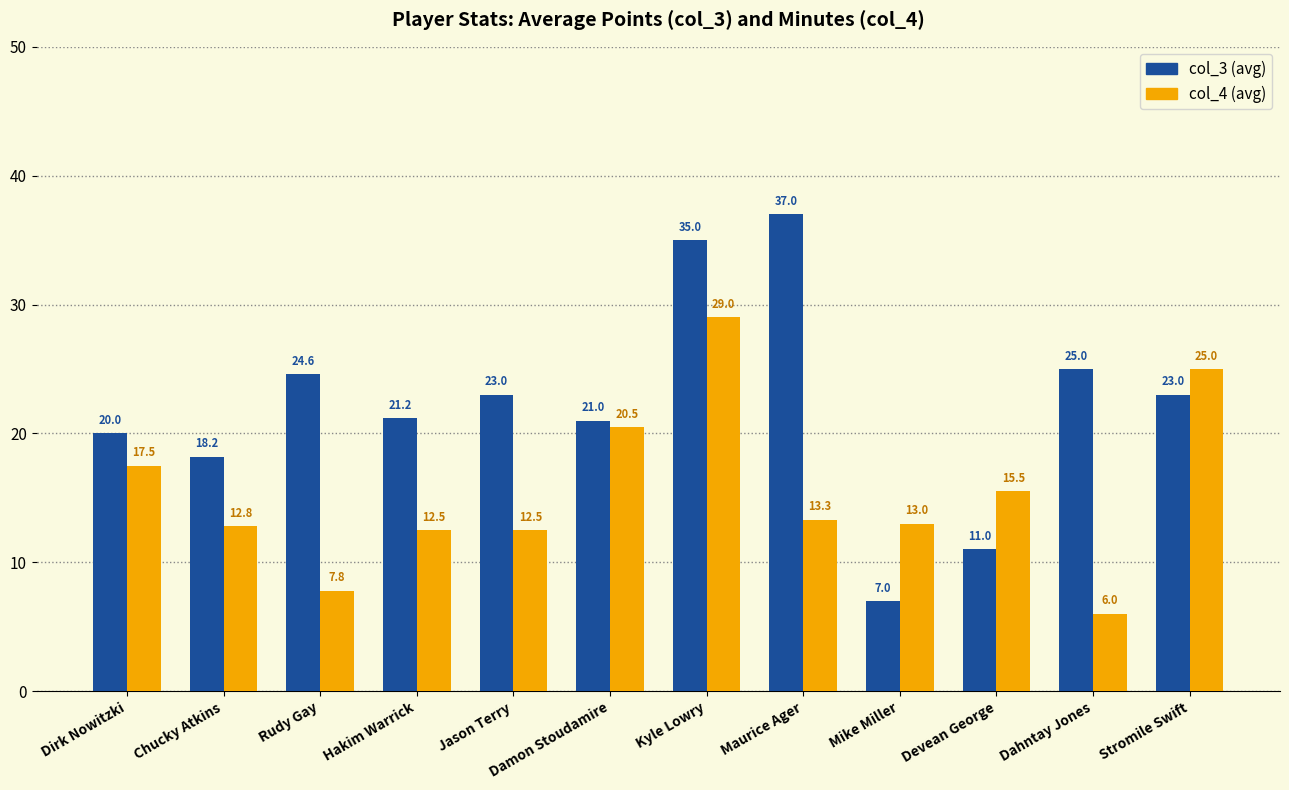

Rank the series at Dirk Nowitzki from highest to lowest value.

col_3 (avg), col_4 (avg)